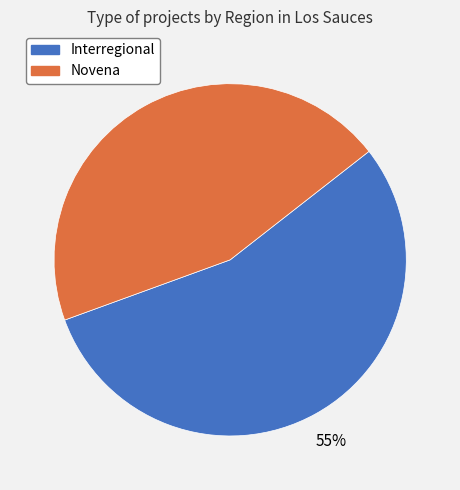

Combined, do Interregional and Novena account for over 50%?

Yes